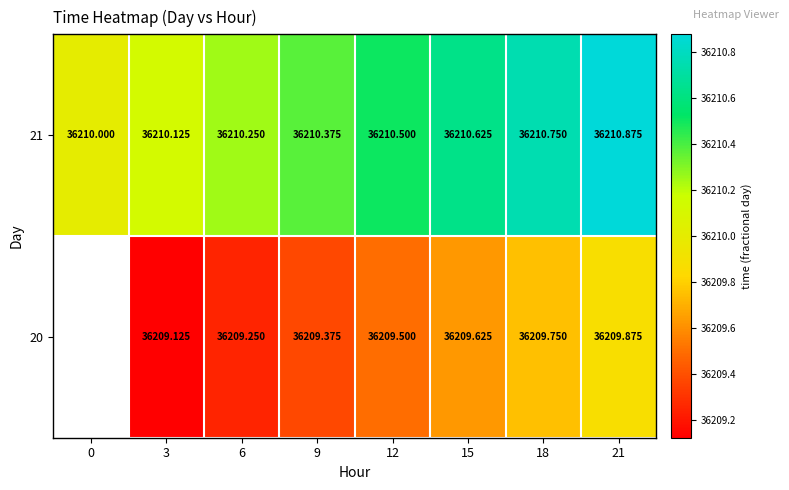

Is the value of 20 at 9 greater than the value of 21 at 21?

No